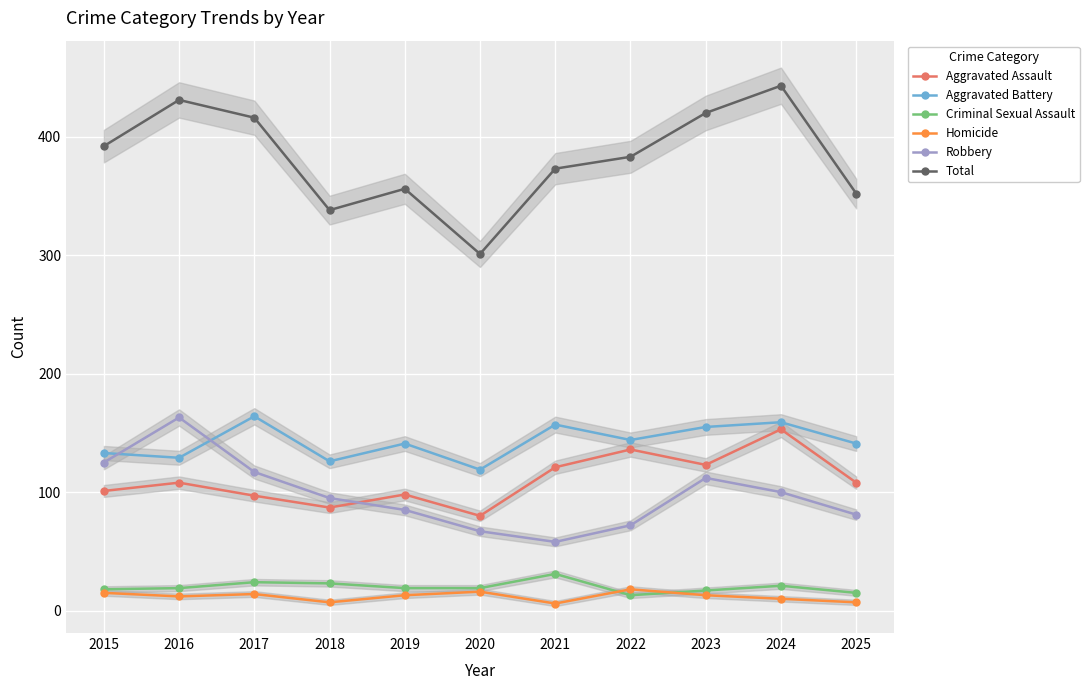

In Total, how many points are lower than both neighbors (excluding endpoints)?

2